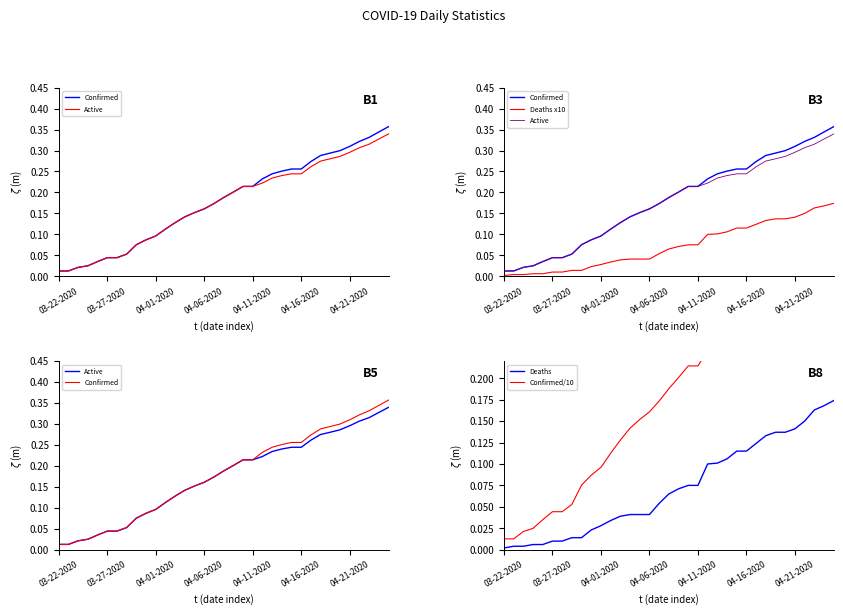

True or false: Confirmed/10 has a value of 0.3 at 16.

False